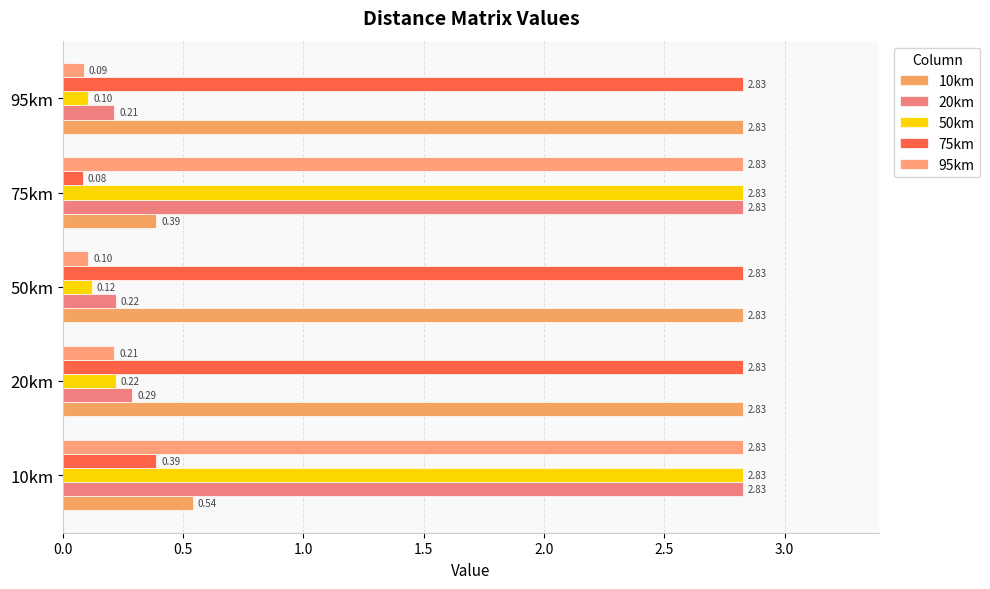

Which series has the largest total across all categories?

10km